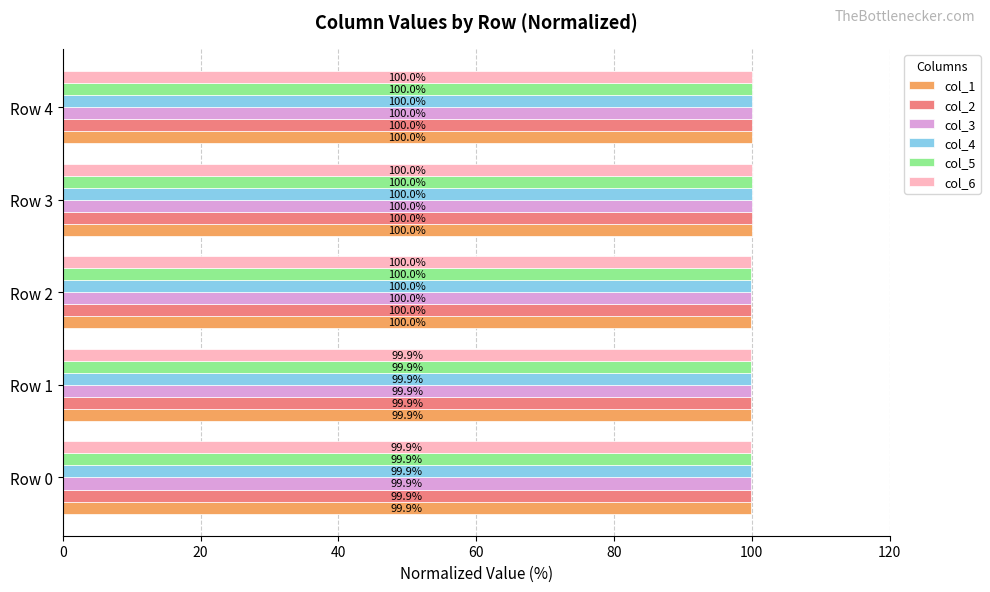

What is the total value across all series at Row 0?

599.4